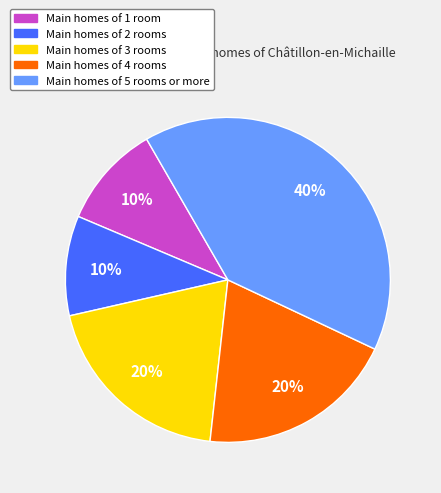

Is the sum of Main homes of 5 rooms or more and Main homes of 4 rooms greater than half?

Yes